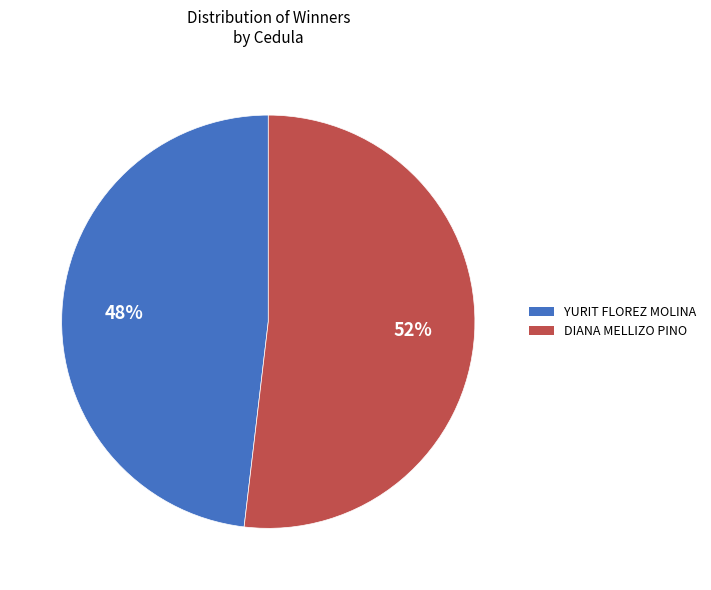

To the nearest percent, what portion does YURIT FLOREZ MOLINA represent?

48%